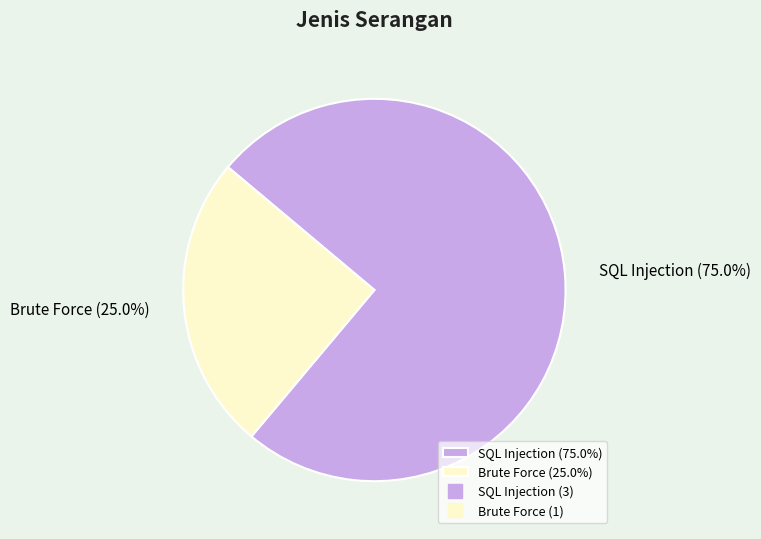

To the nearest percent, what is the average slice percentage?

50%